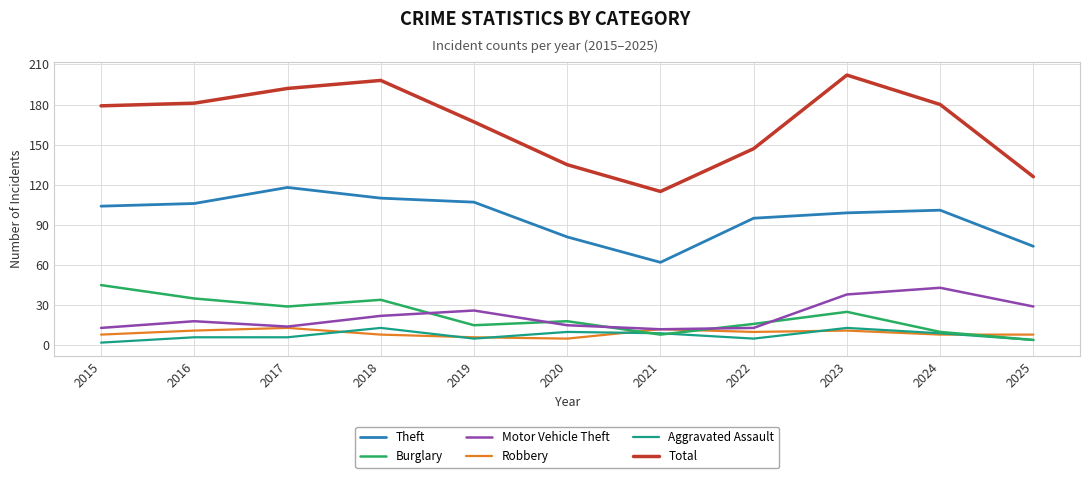

What is the smallest value displayed?

2